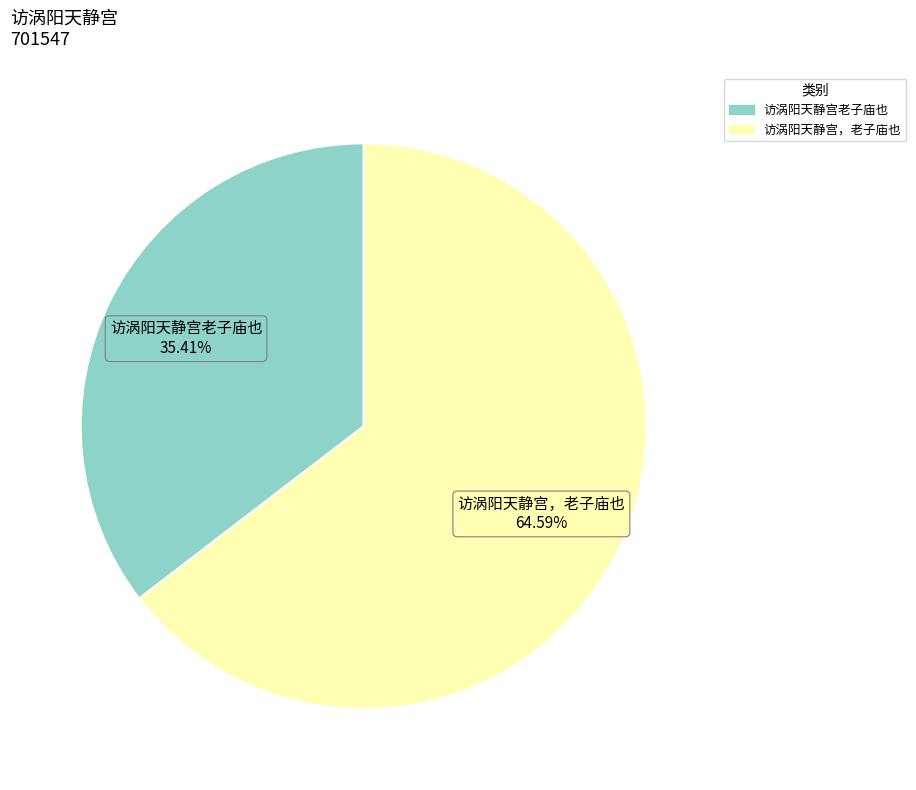

What percentage is the 访涡阳天静宫，老子庙也 slice, to the nearest percent?

65%